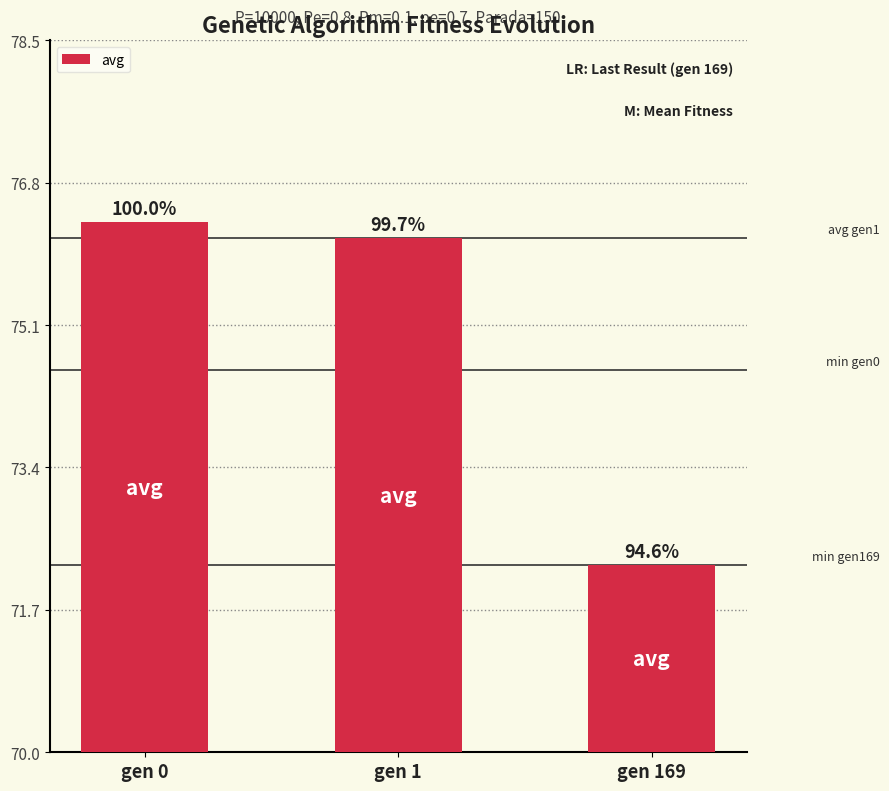

Rank the categories by value from lowest to highest.

gen 169, gen 1, gen 0